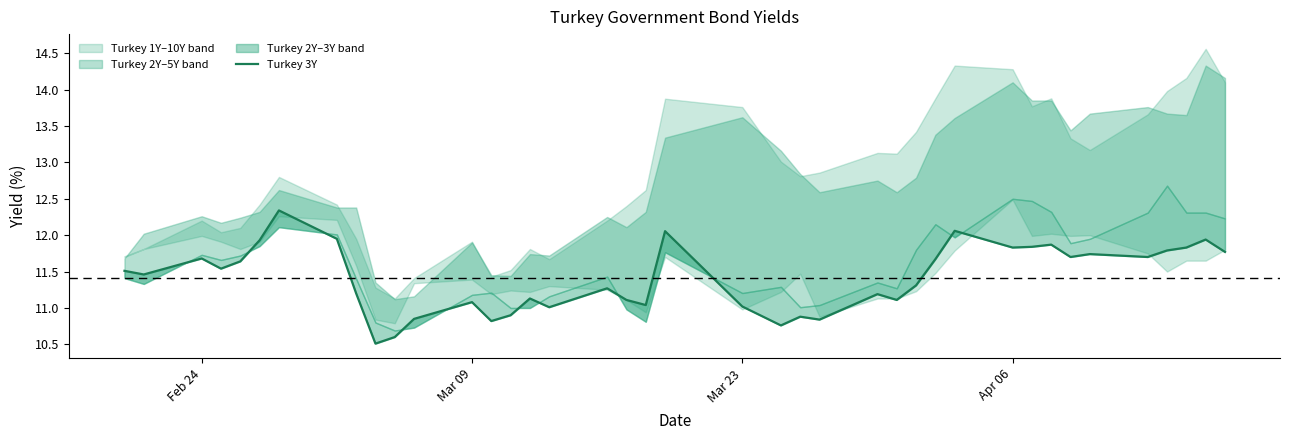

The chart shows a value of 19.3 at 5. True or false?

False